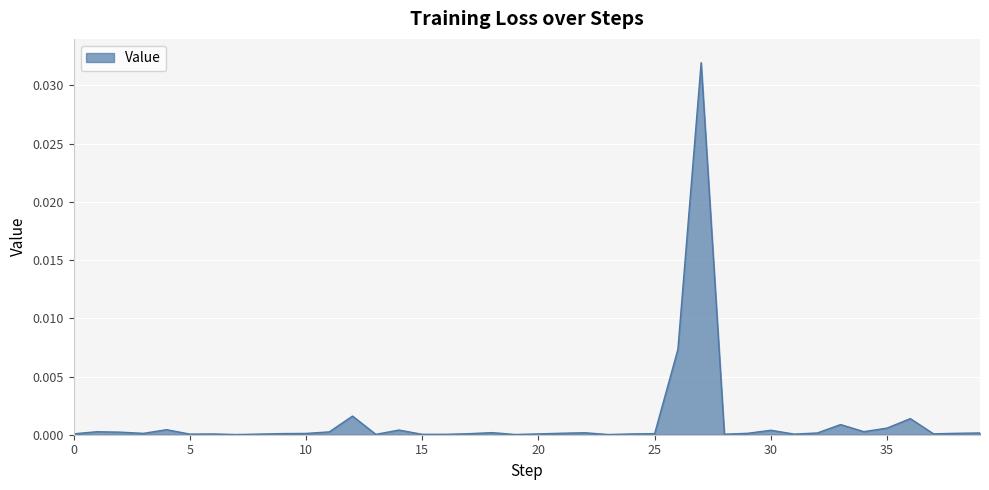

How many lines are shown in the chart?

1